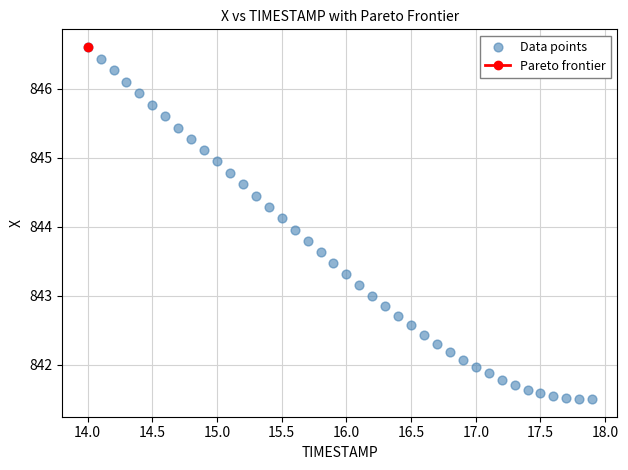

What is the range of Y values (max minus min)?

5.1